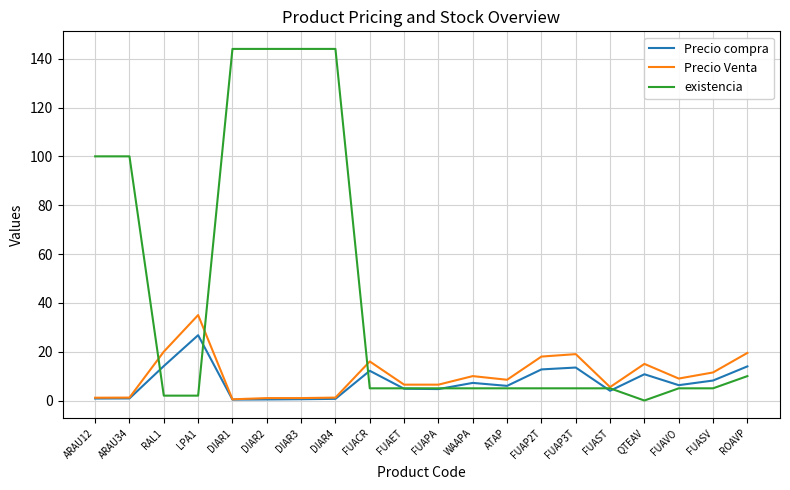

Which series changed the most between DIAR1 and FUAST?

existencia